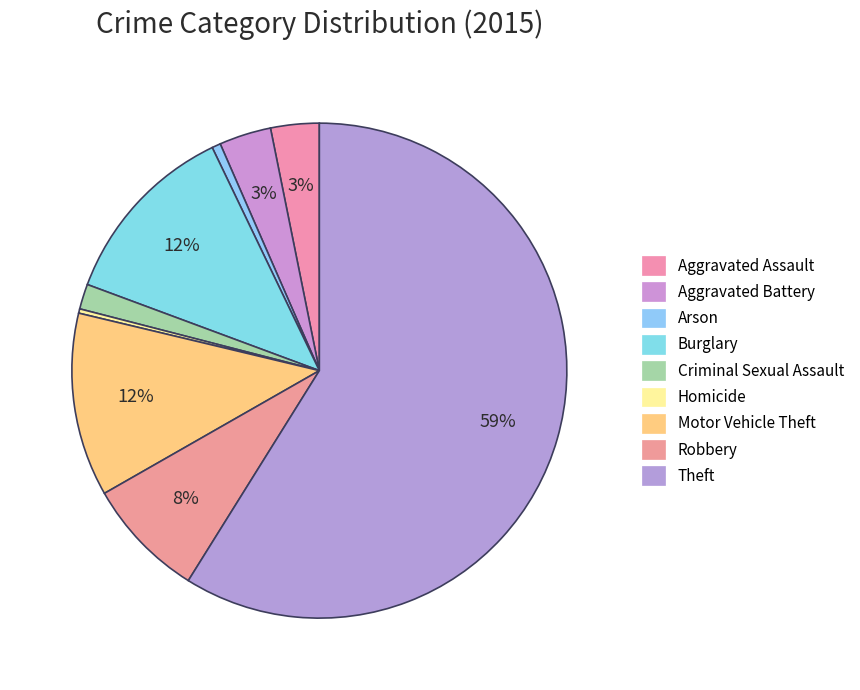

Does Theft represent more than half of the total?

Yes